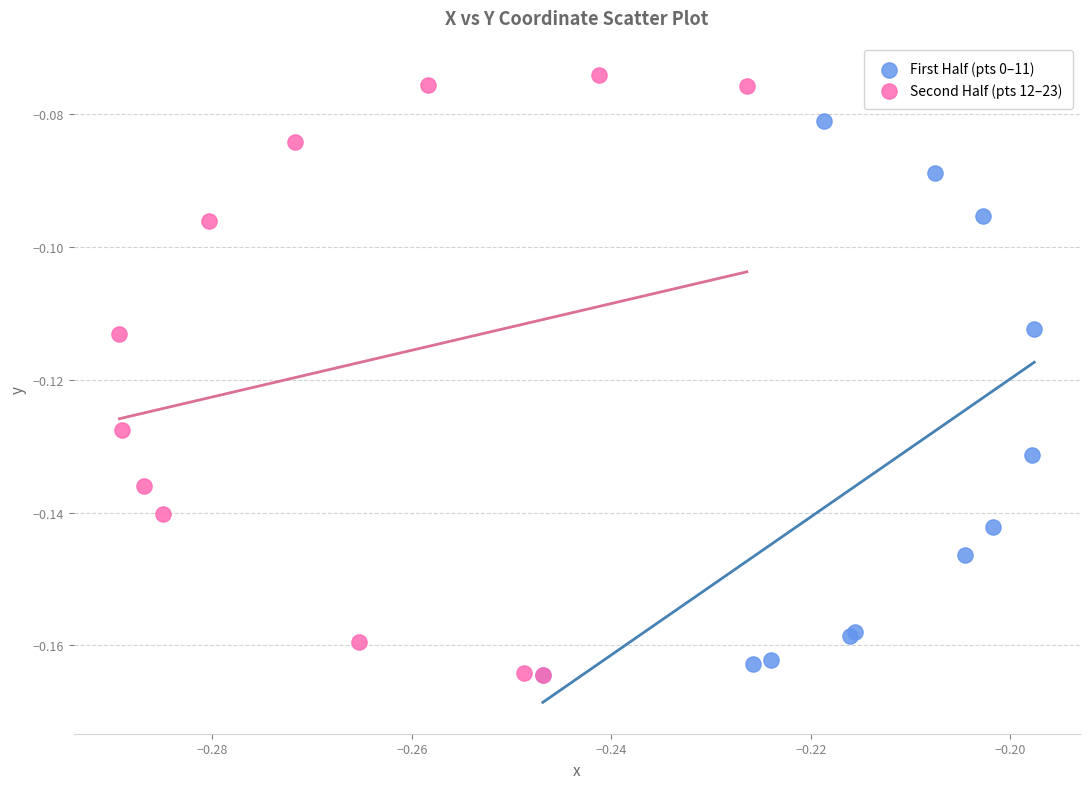

Which series has the largest Y range (max minus min)?

Second Half (pts 12–23)